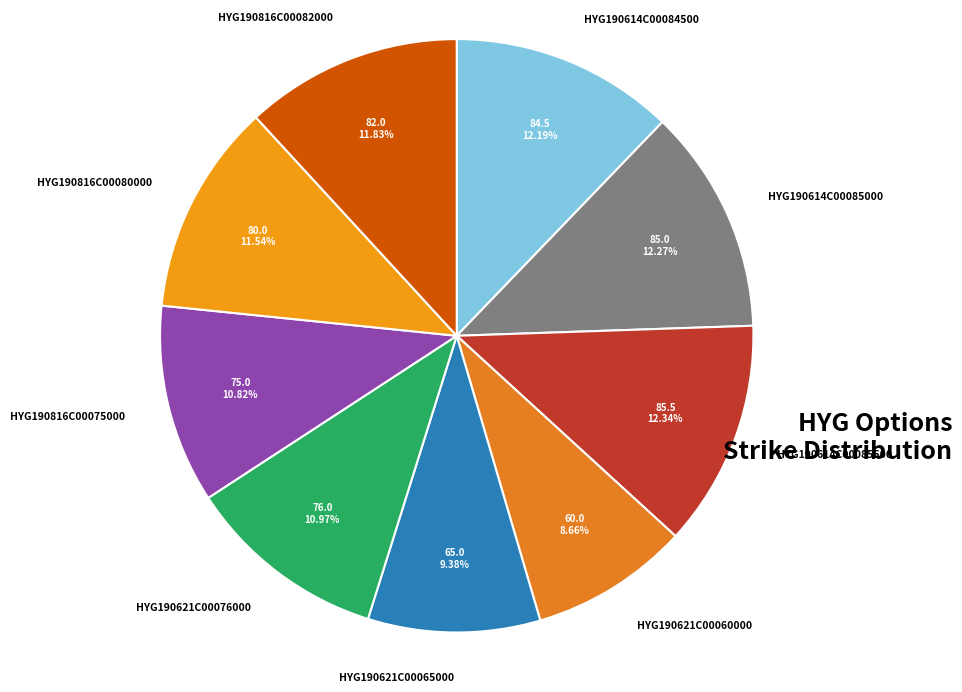

What is the ratio of the value at HYG190621C00065000 to the value at HYG190614C00084500?

0.8